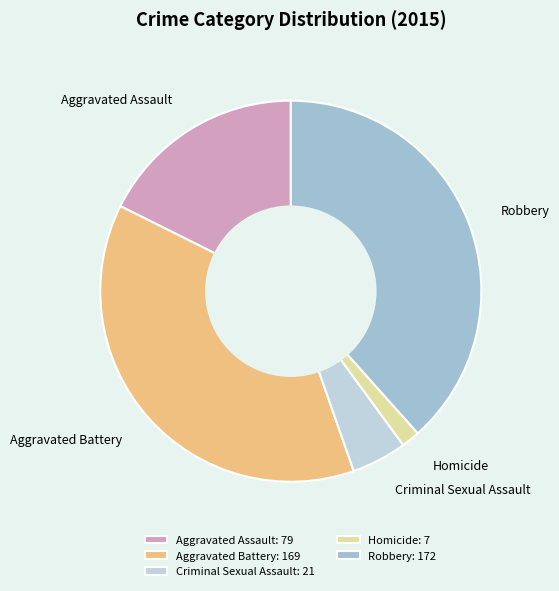

True or false: Robbery accounts for 33% of the total.

False